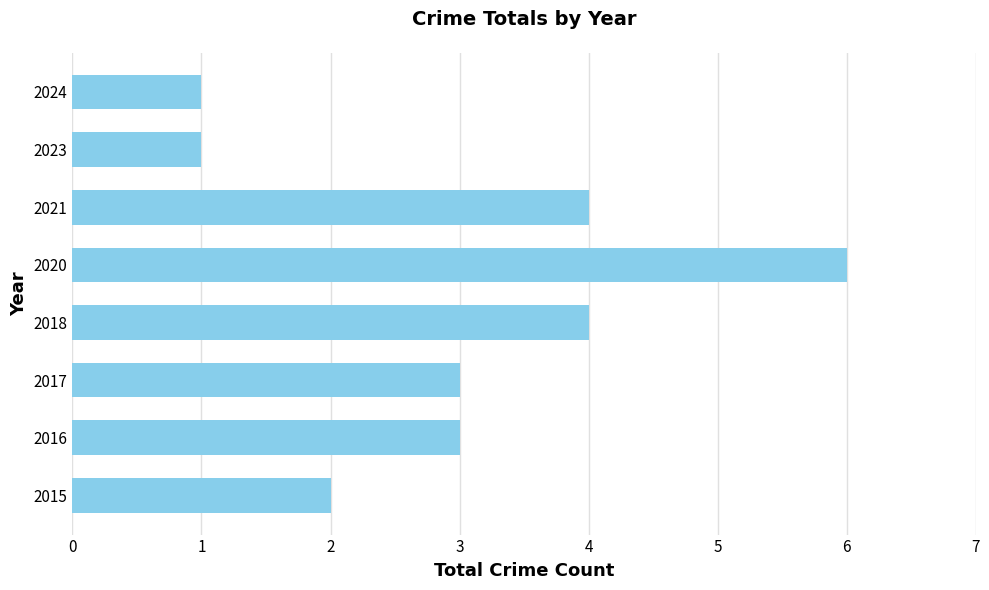

Between 2021 and 2020, which is larger?

2020